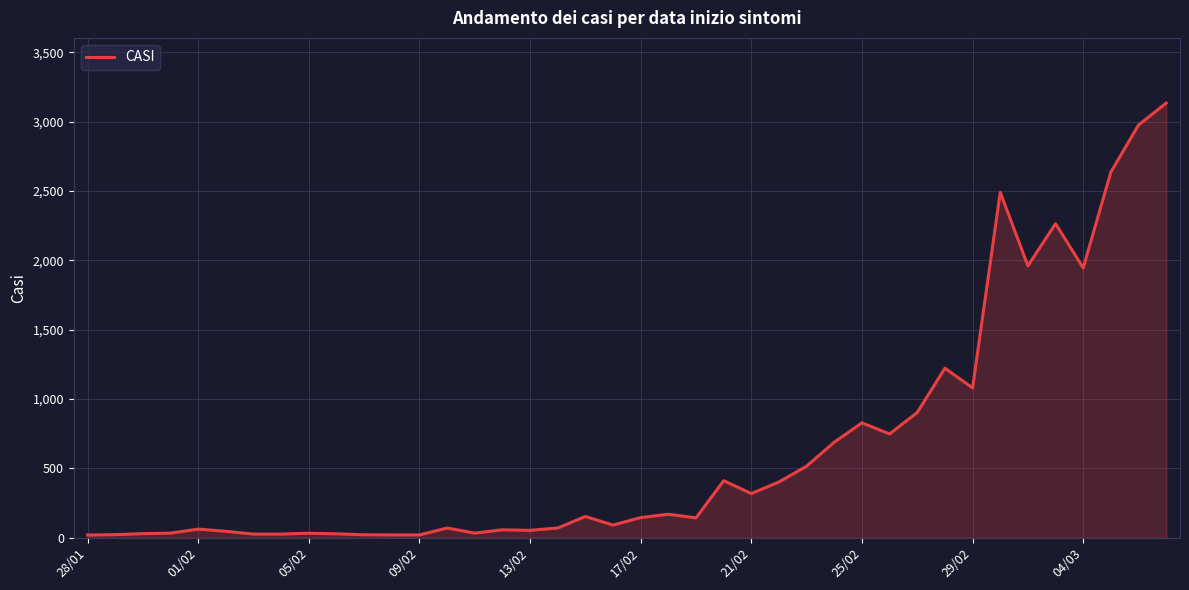

What is the maximum value shown in the chart?

3134